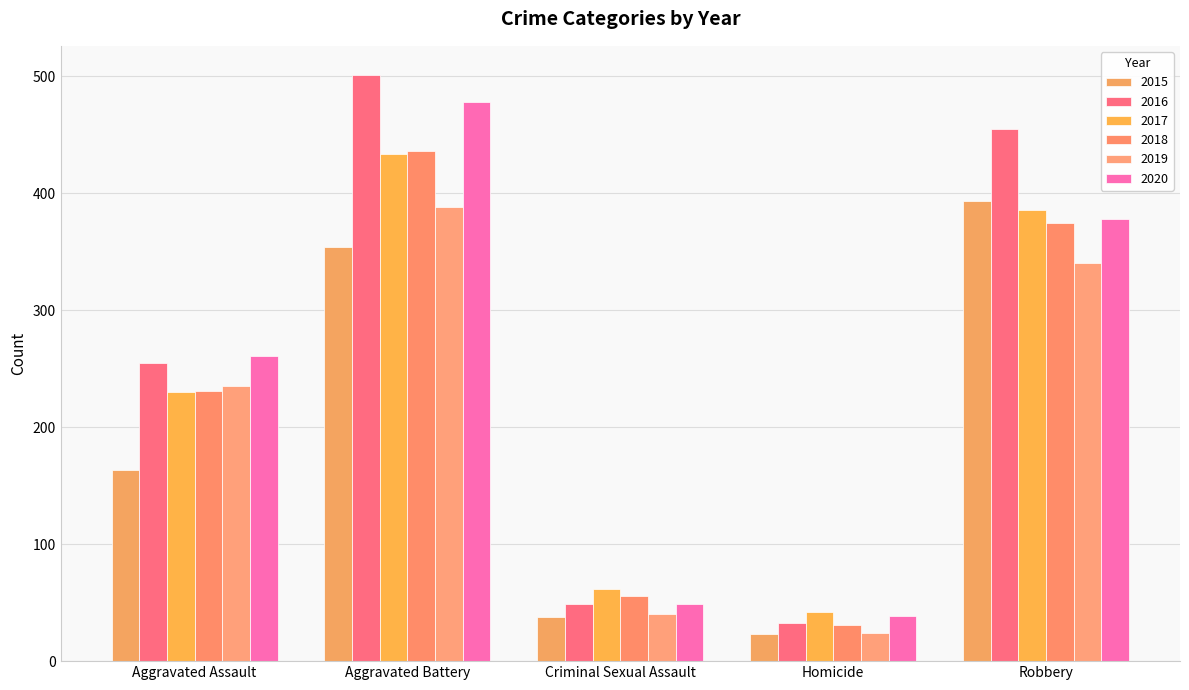

What is the smallest value displayed?

23